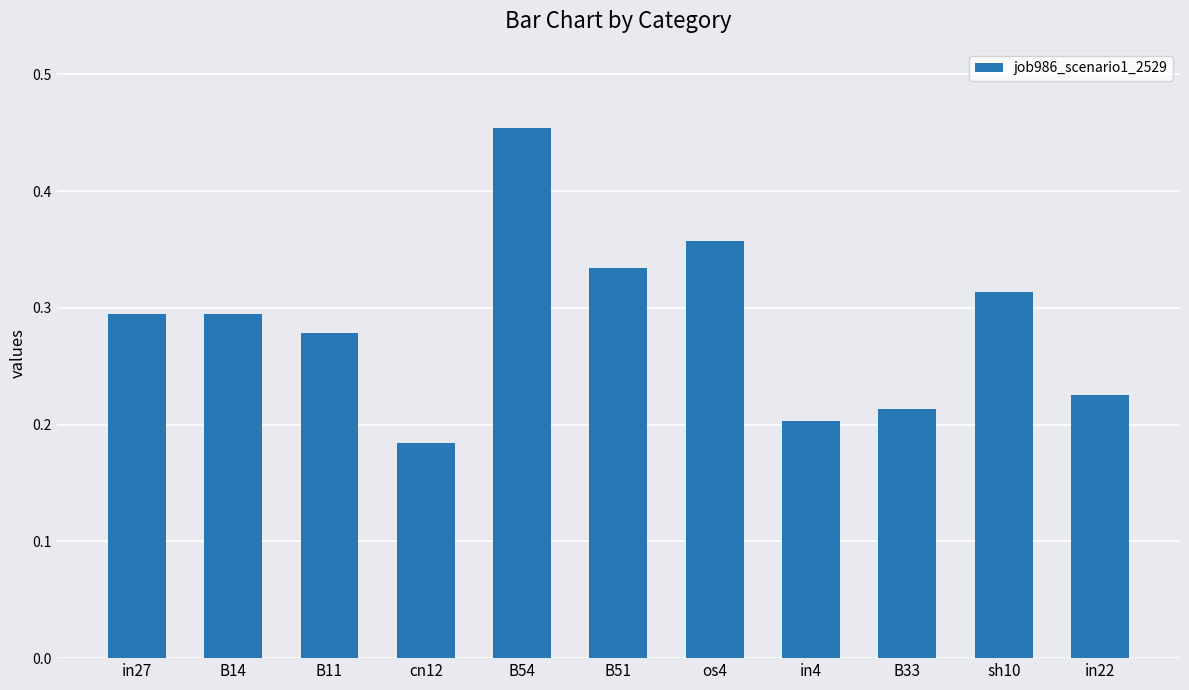

Count the values in the range 0 to 1.

11